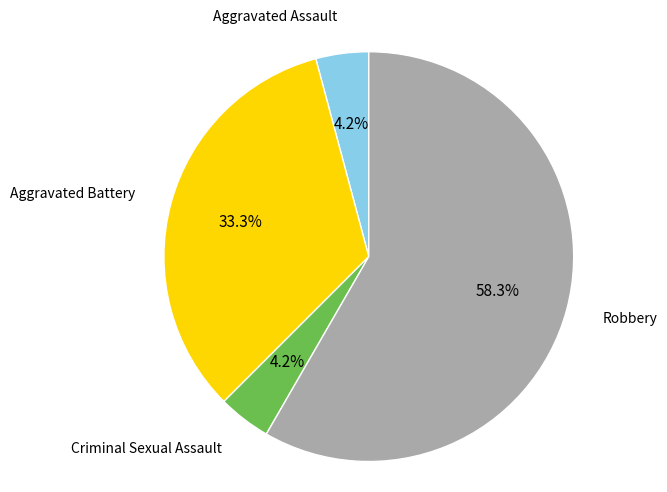

How many slices are in this pie chart?

4